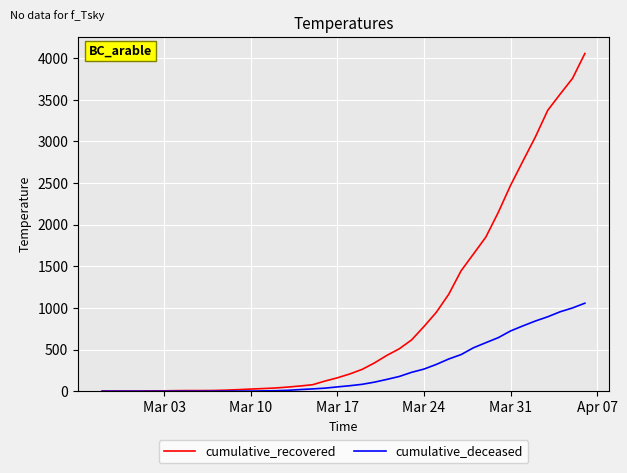

What is the maximum value for cumulative_deceased?

1057